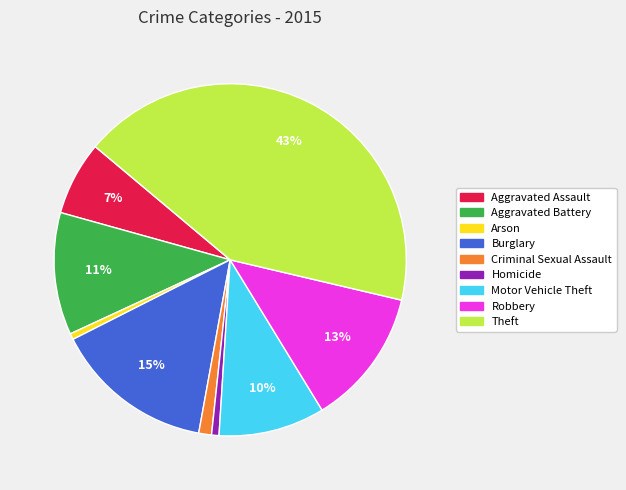

Is there a majority slice in this chart?

No